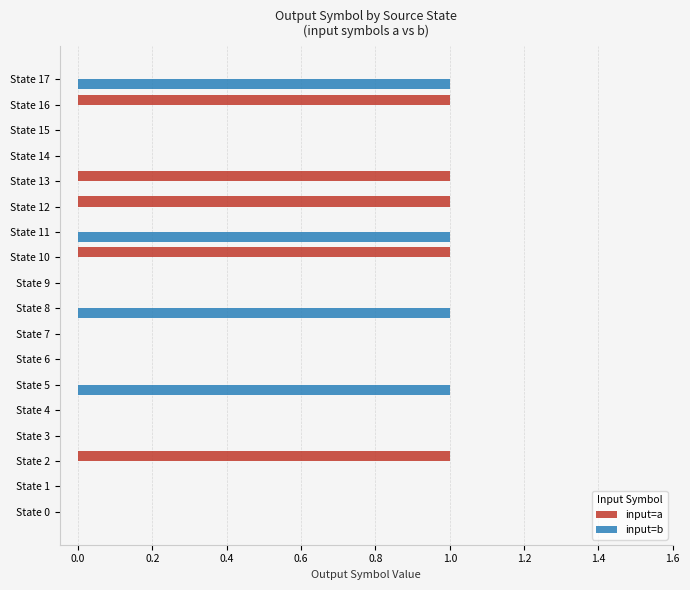

Is it true that input=b equals 0 at State 3?

True